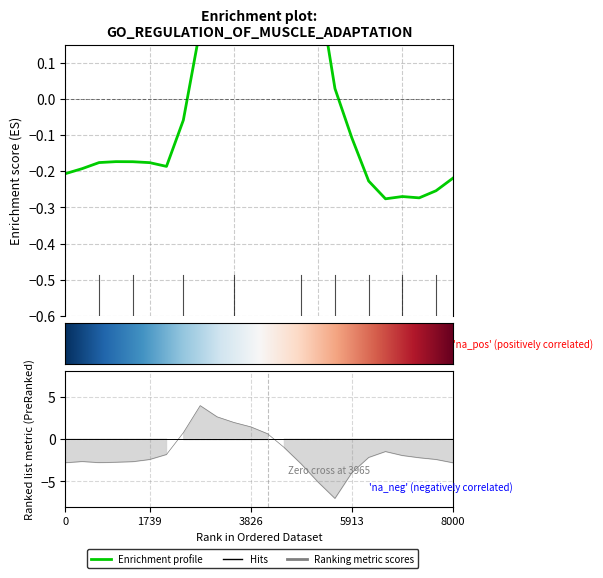

Is the value of 0.0 at 11 greater than the value of 0.2 at 16?

Yes